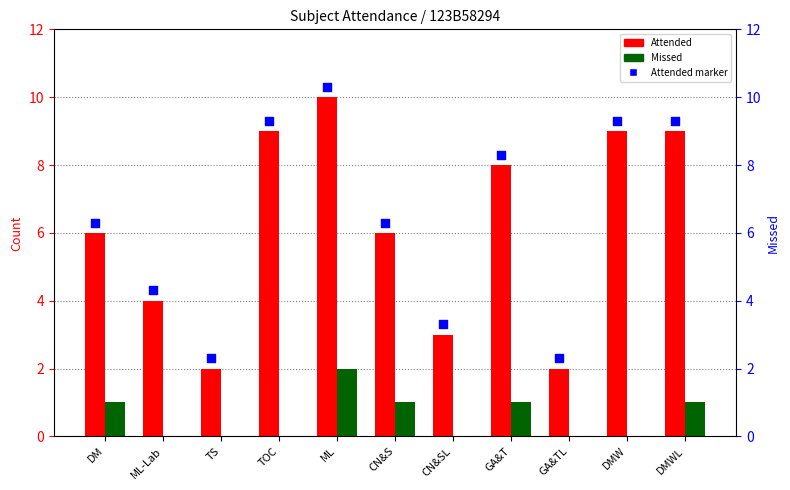

Which series has the widest spread of Y values?

Attended